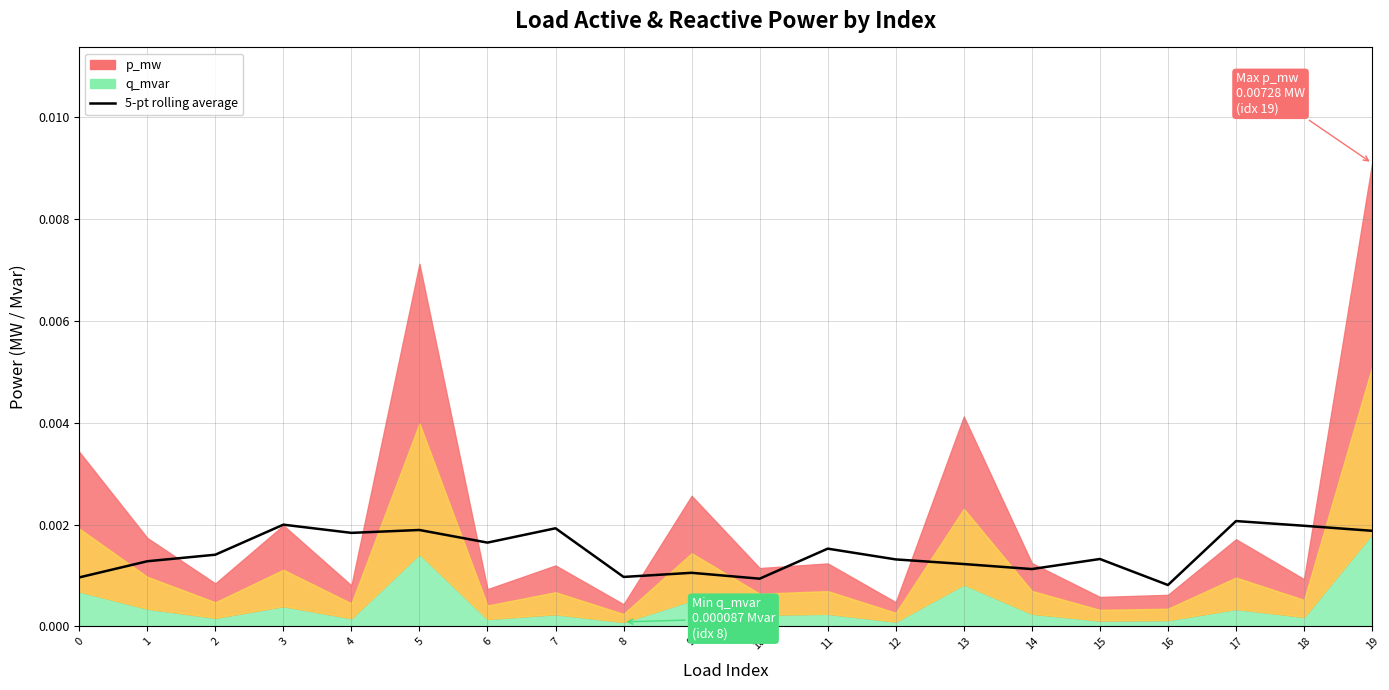

The value at 15 is 0.0. True or false?

False